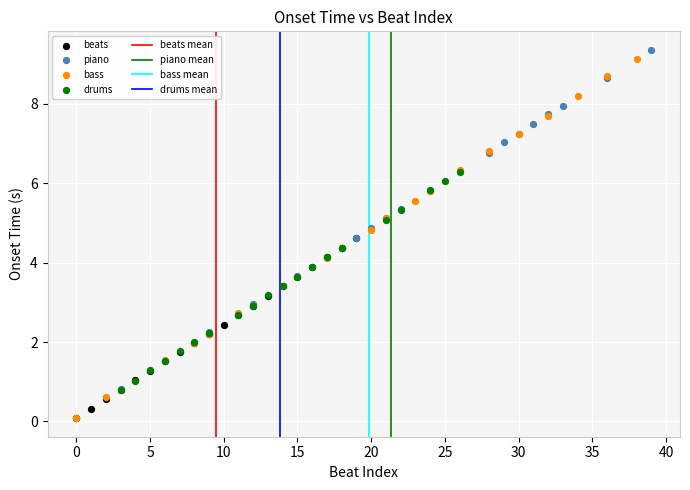

Which series has the widest spread of Y values?

piano